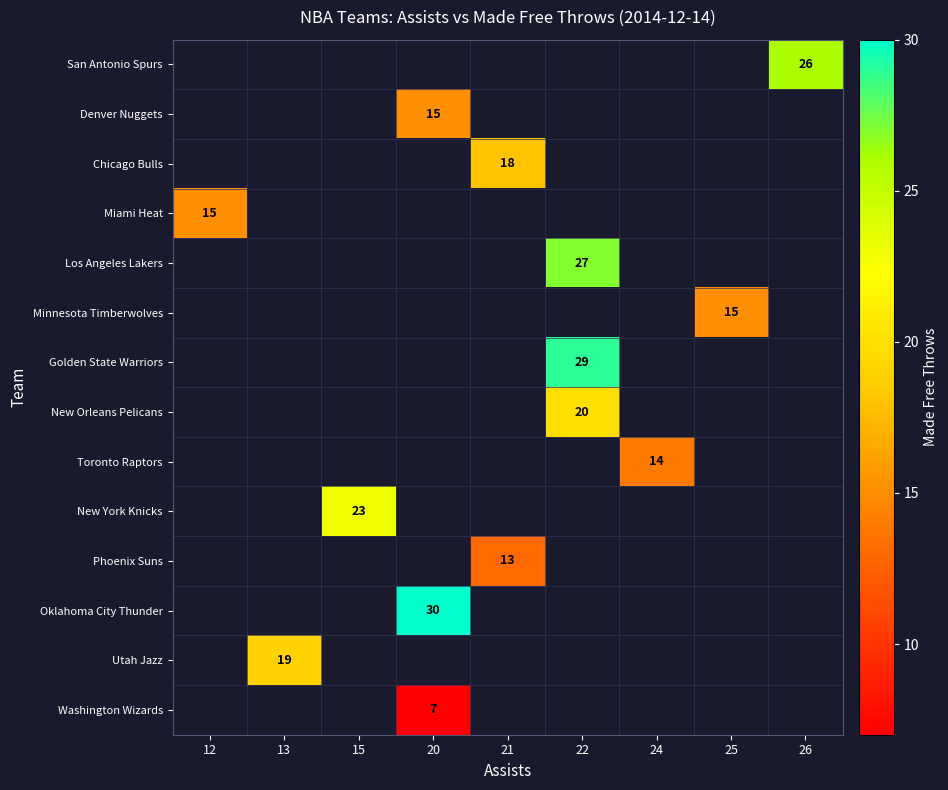

Which label corresponds to the largest value in the chart?

20